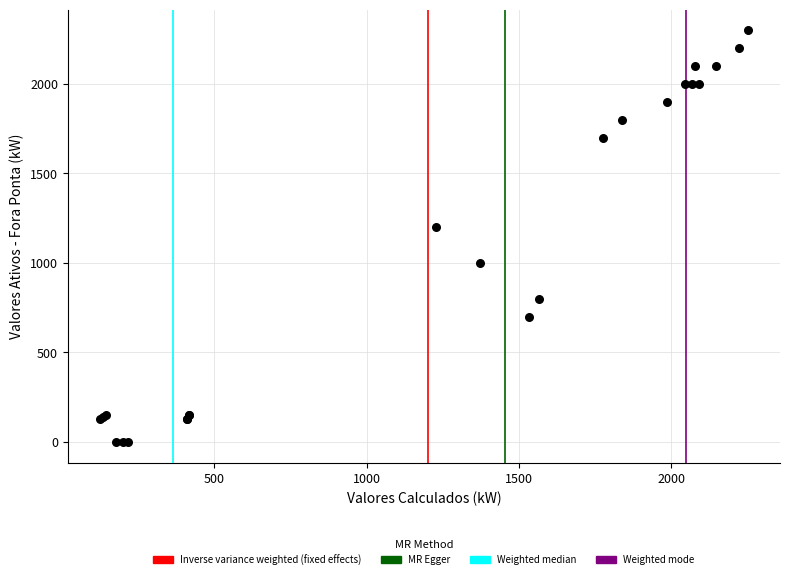

What Y value in the scatter plot is closest to 1150?

1200